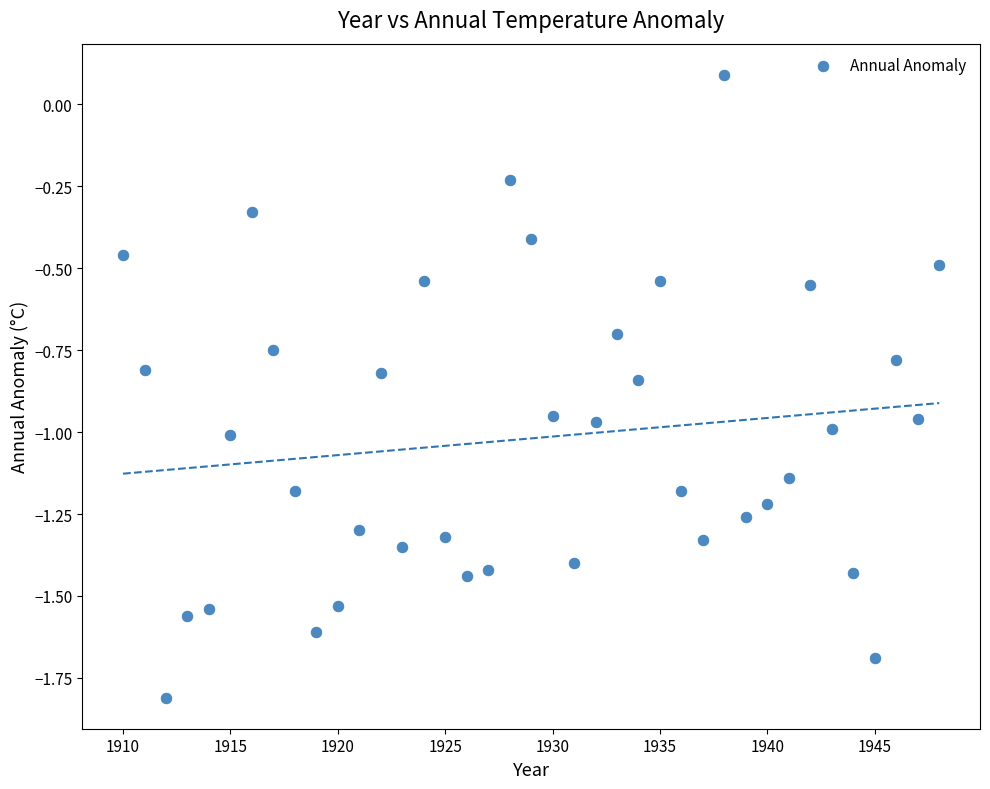

What is the range of Y values (max minus min)?

1.9